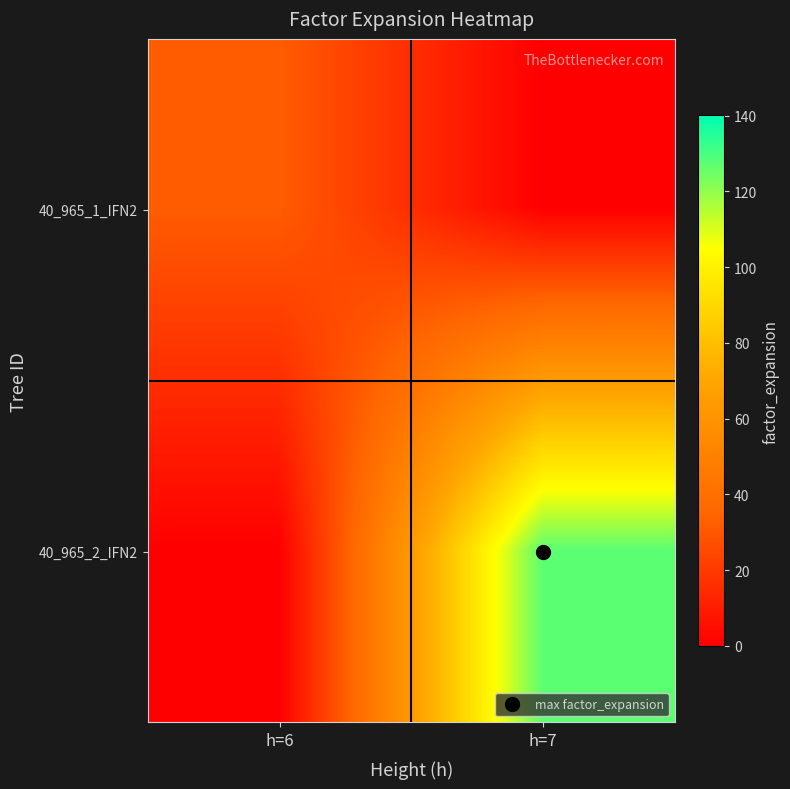

Reading left to right, transcribe all the data shown in this chart.

40_965_1_IFN2: h=6=31.8	h=7=0.0
40_965_2_IFN2: h=6=0.0	h=7=127.3